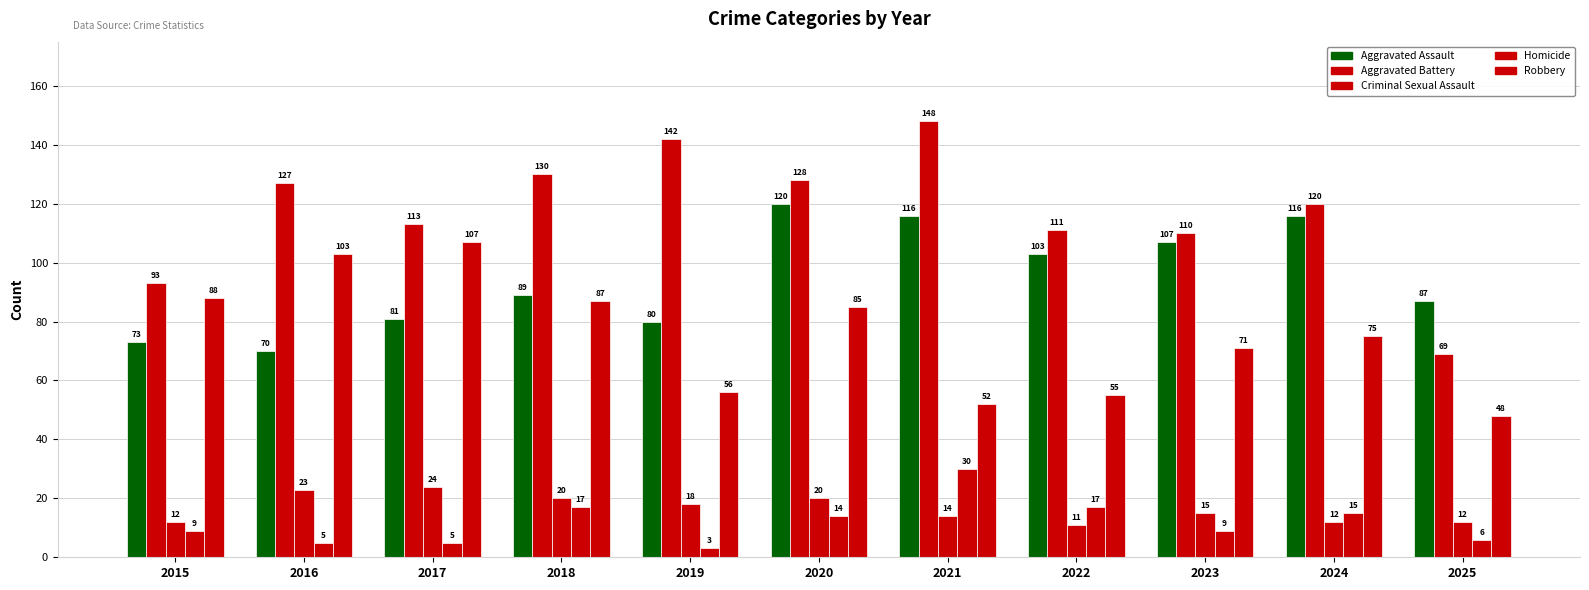

What is the difference between the Aggravated Battery values at 2025 and 2024?

51